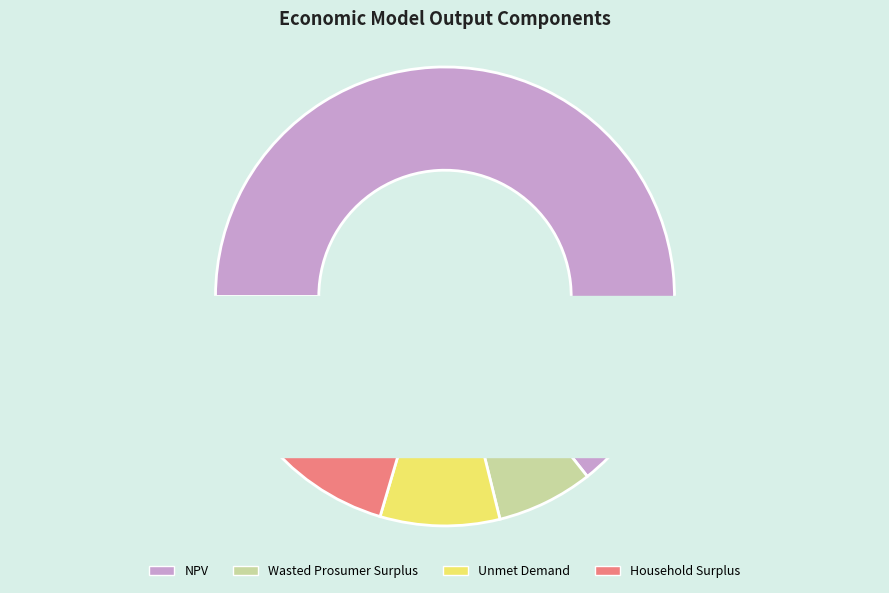

To the nearest percent, what is the difference between the Household Surplus and Unmet Demand slice percentages?

12%